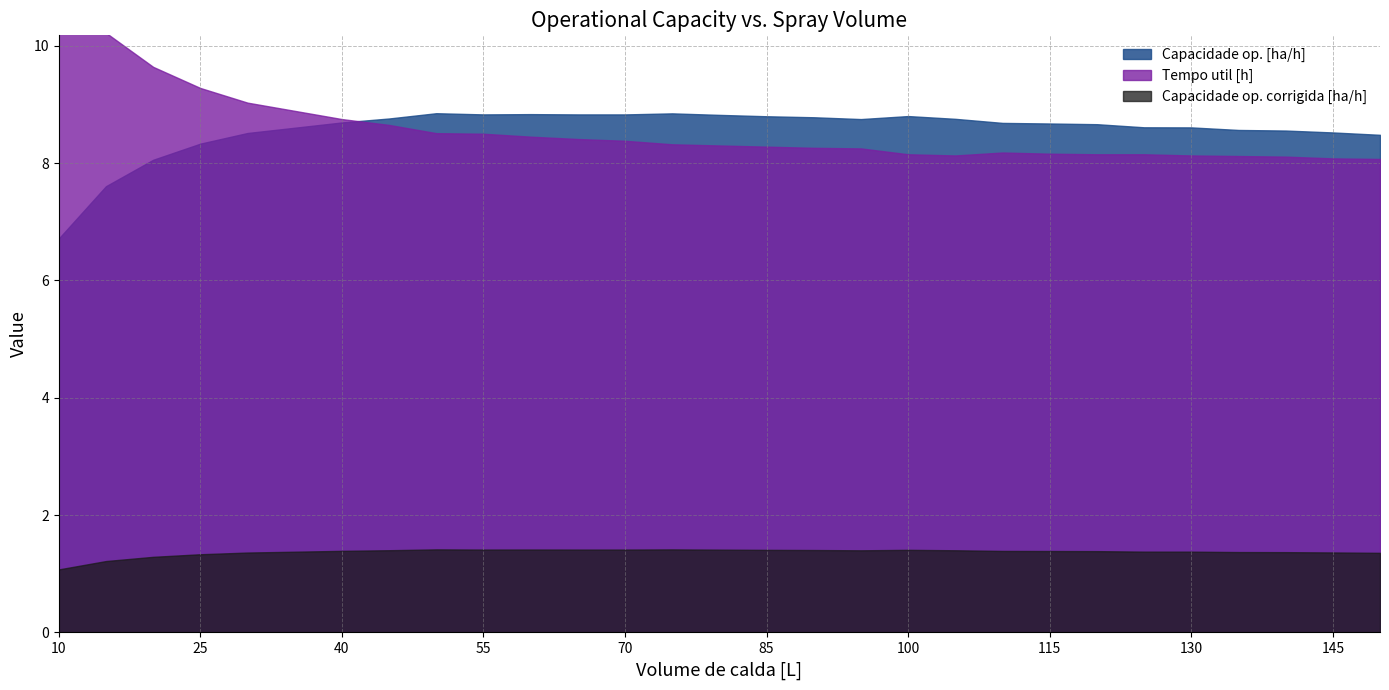

What is the difference between the maximum and minimum values in the Capacidade op. [ha/h] series?

2.1